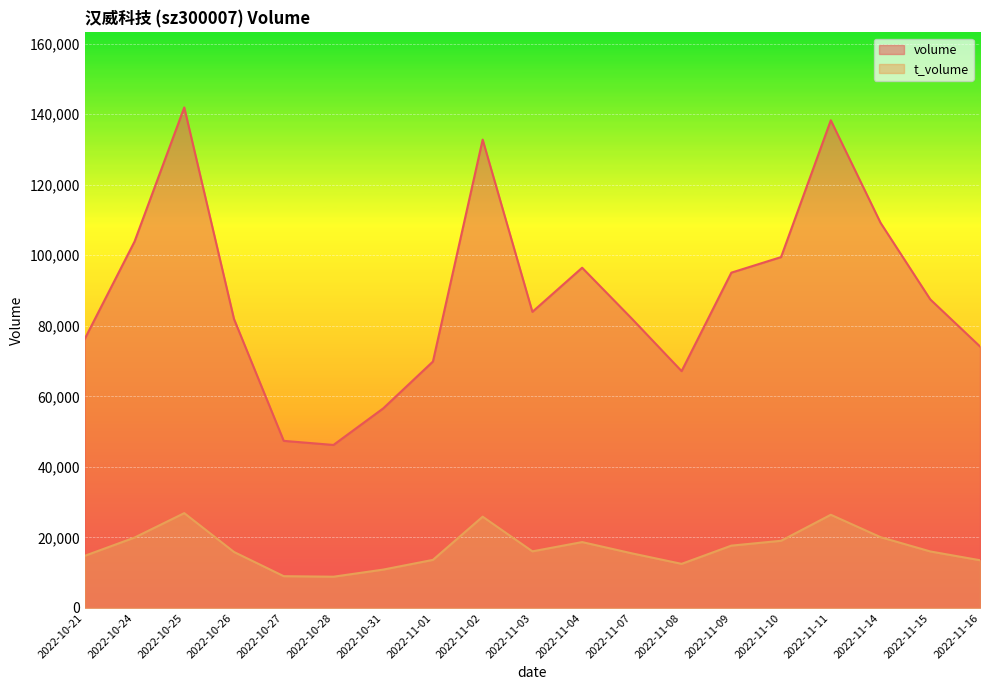

How many lines are shown in the chart?

2